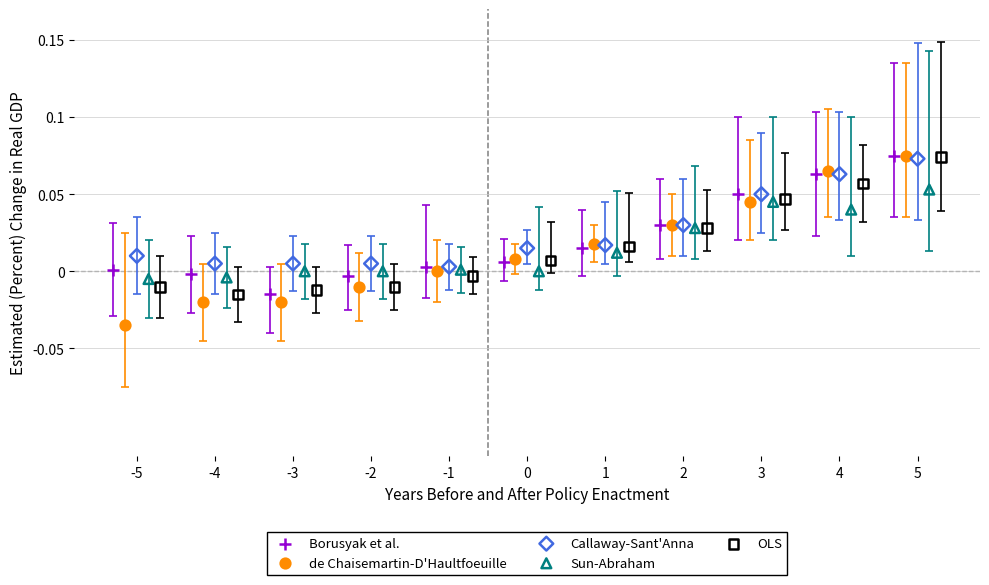

What are all the series names shown in the legend?

Borusyak et al., de Chaisemartin-D'Haultfoeuille, Callaway-Sant'Anna, Sun-Abraham, OLS